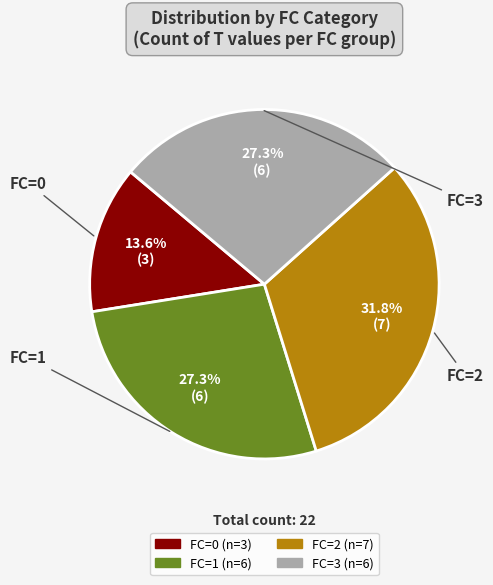

Does any single category account for the majority?

No